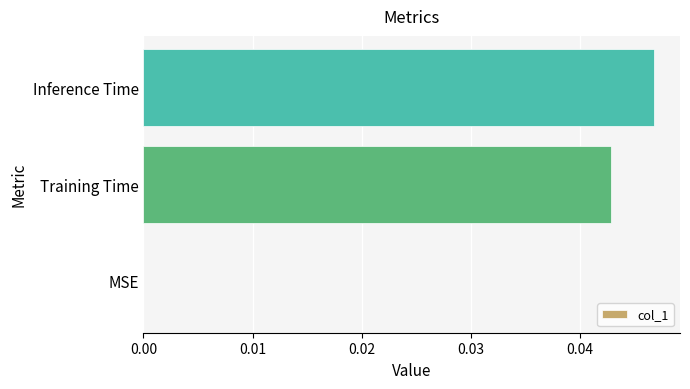

Between Inference Time and Training Time, which is larger?

Inference Time